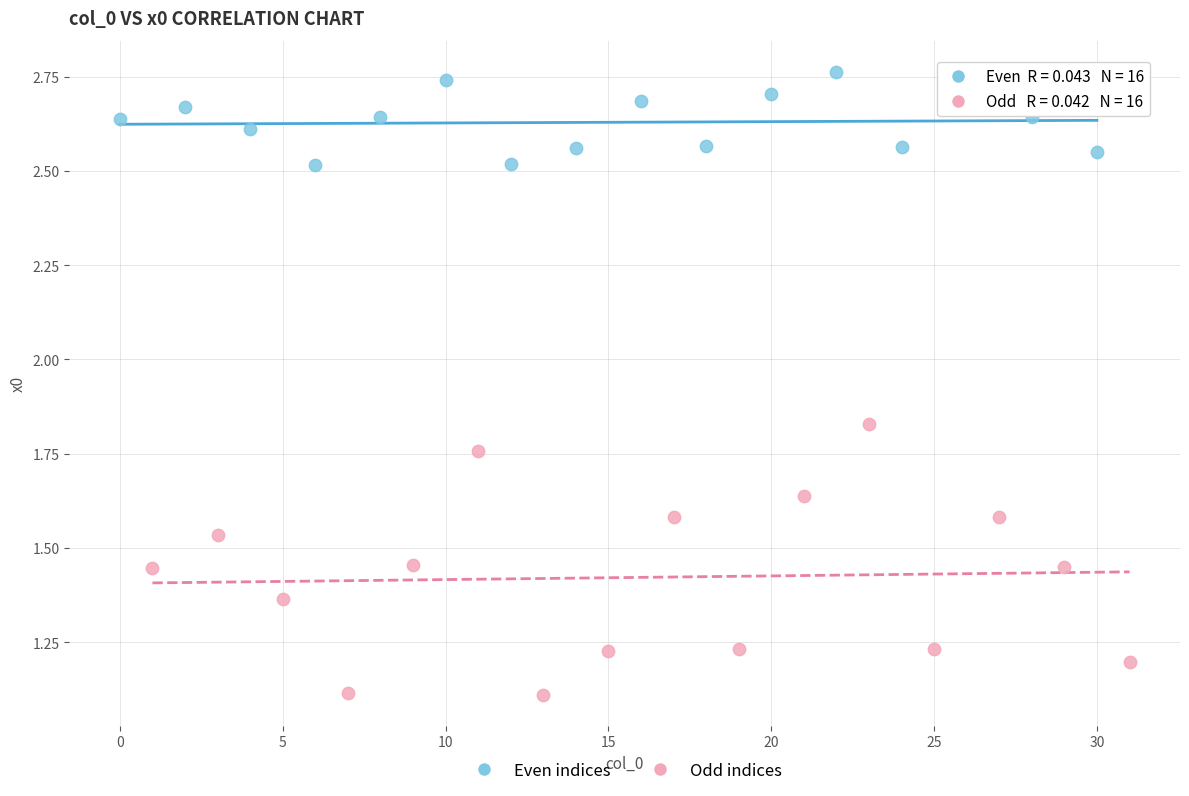

Which series reaches the minimum Y coordinate?

Odd indices